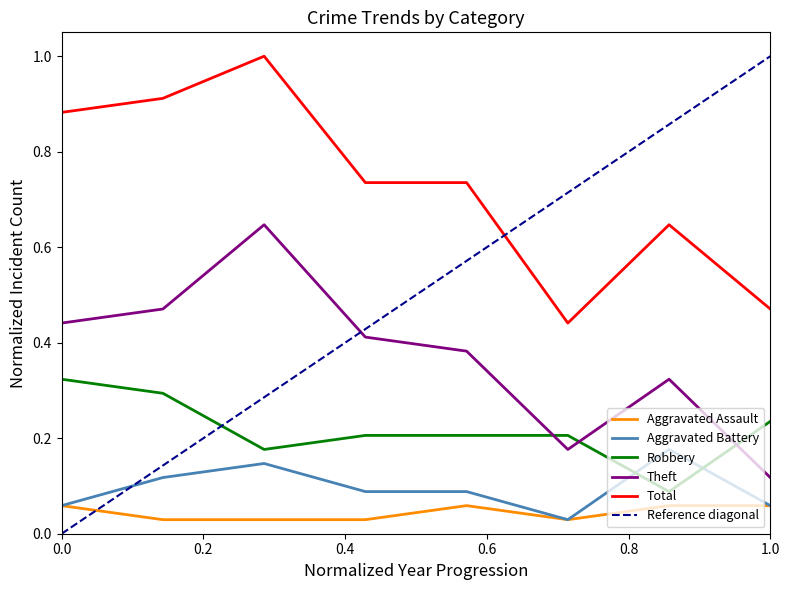

What is the sum of all Total values?

5.8